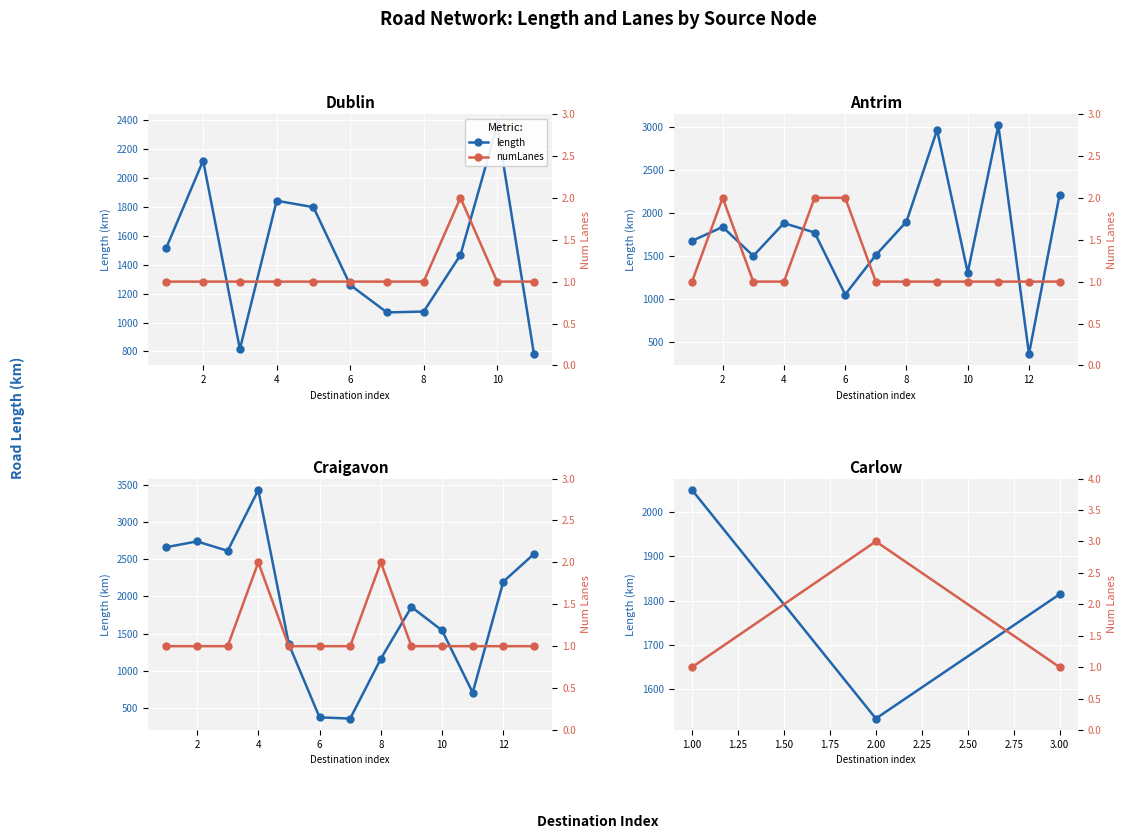

The numLanes series shows 1.0 at 0. True or false?

True